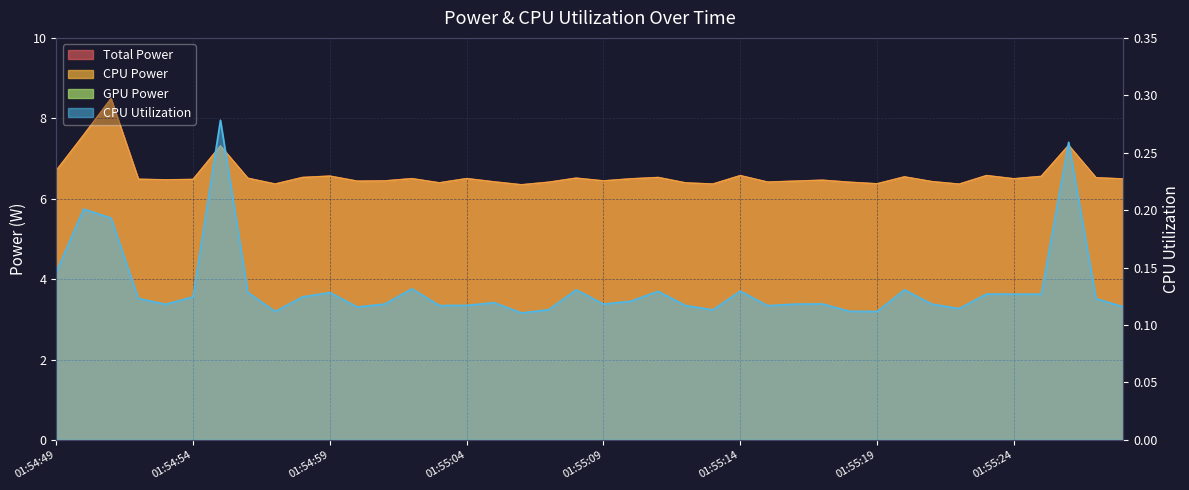

What is the total value across all series at 01:55:24?

13.1